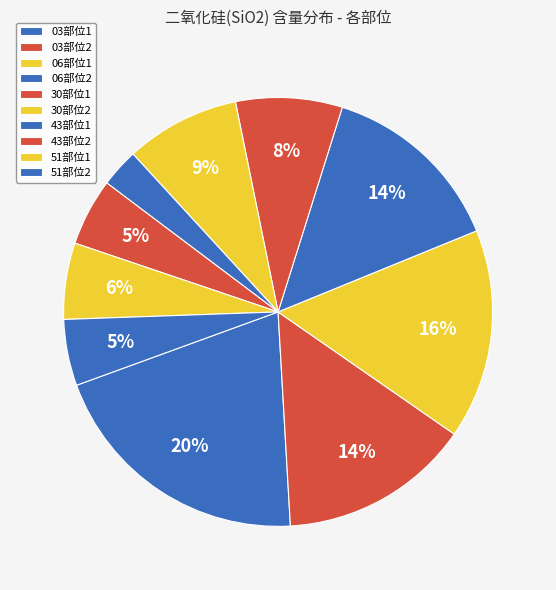

How many slices are in this pie chart?

10